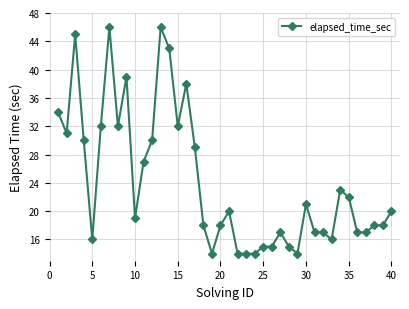

What is the greatest value displayed?

46